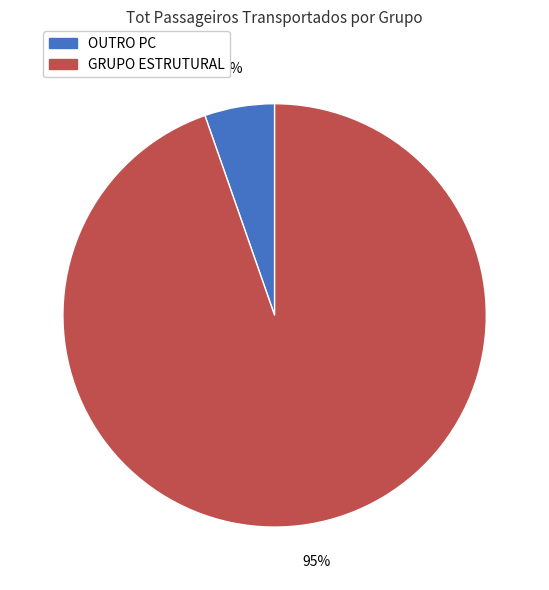

To the nearest percent, what is the average slice percentage?

50%